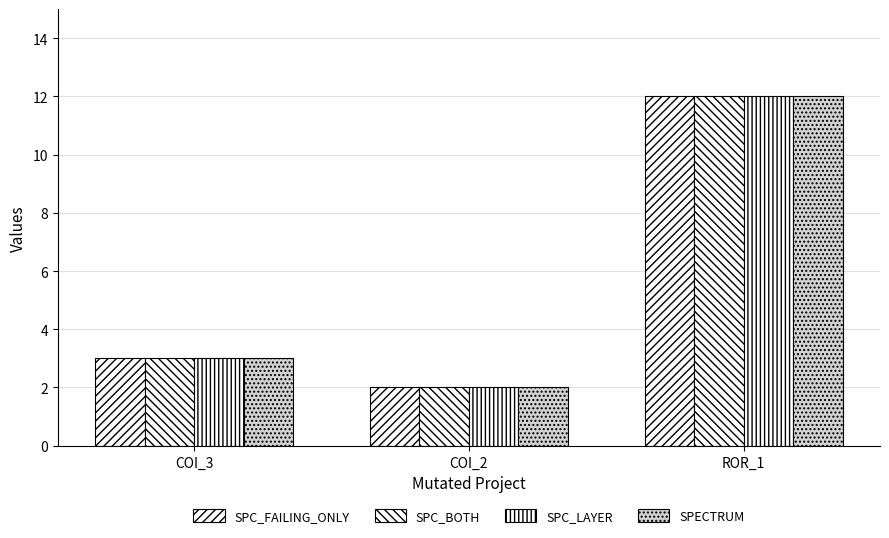

Rank the series at COI_2 from highest to lowest value.

SPC_FAILING_ONLY, SPC_BOTH, SPC_LAYER, SPECTRUM